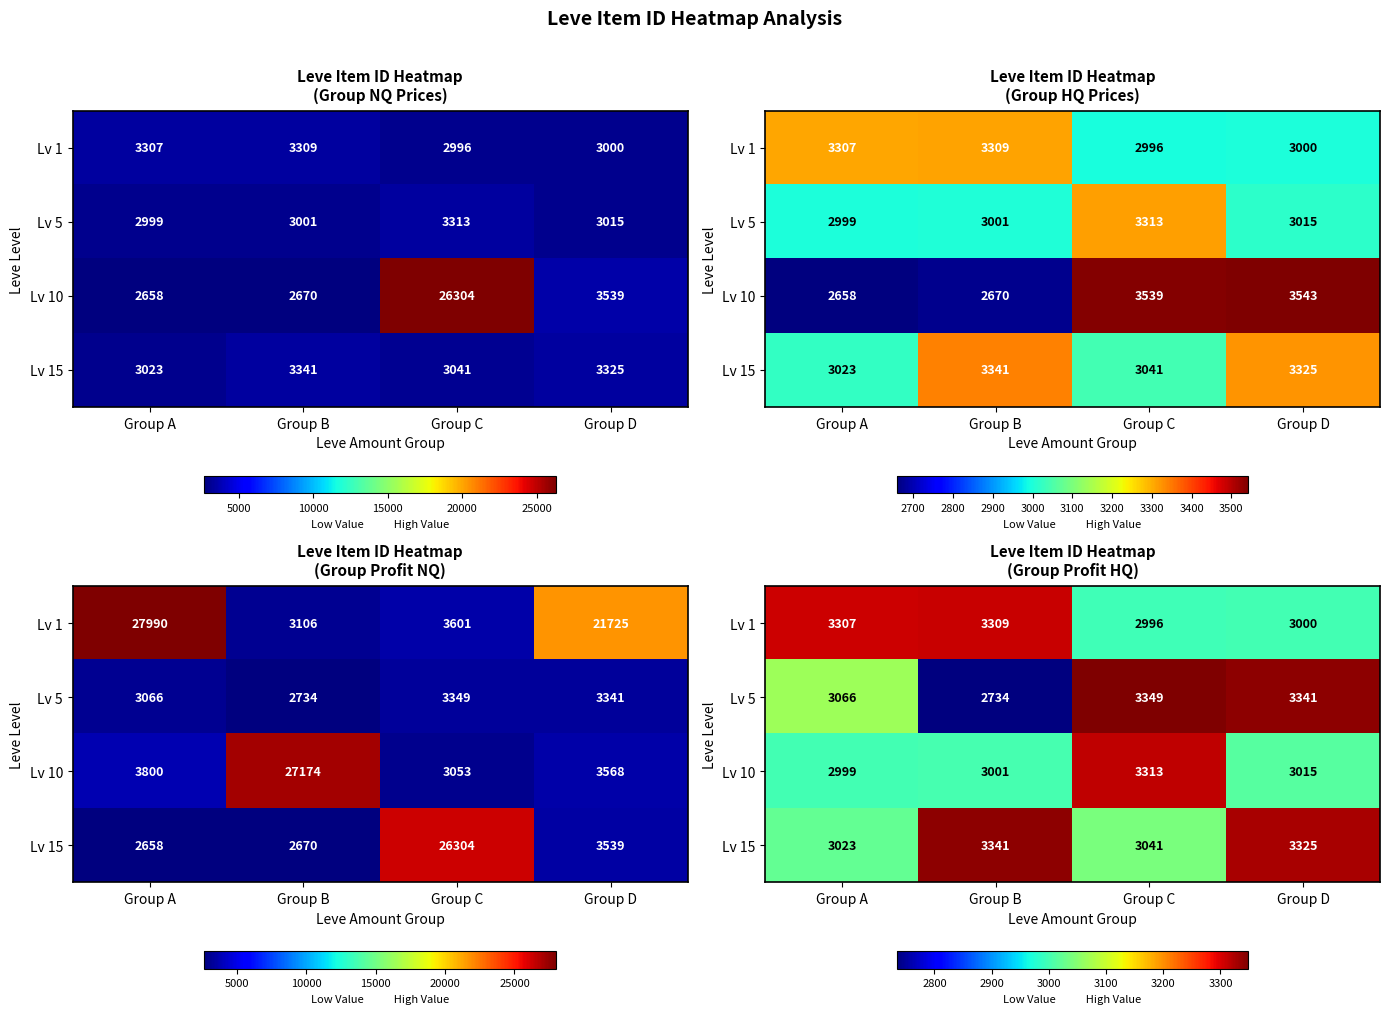

What is the average value of the Lv 10 series?

3082